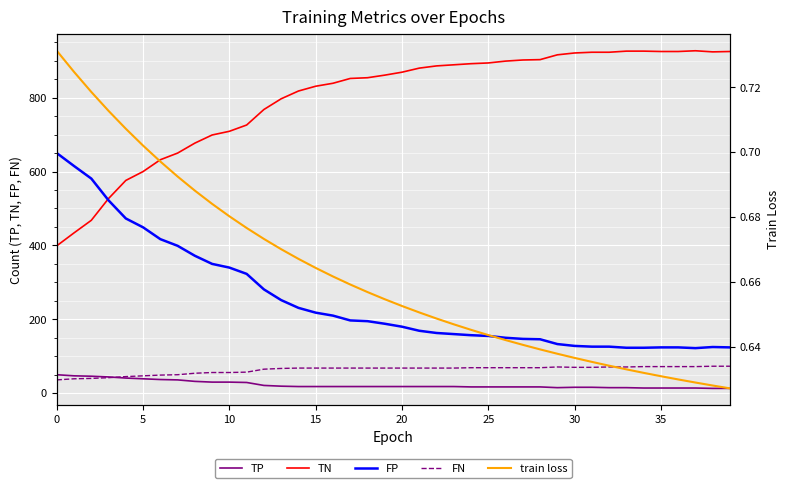

The value of FP at 23 is 261.2. True or false?

False